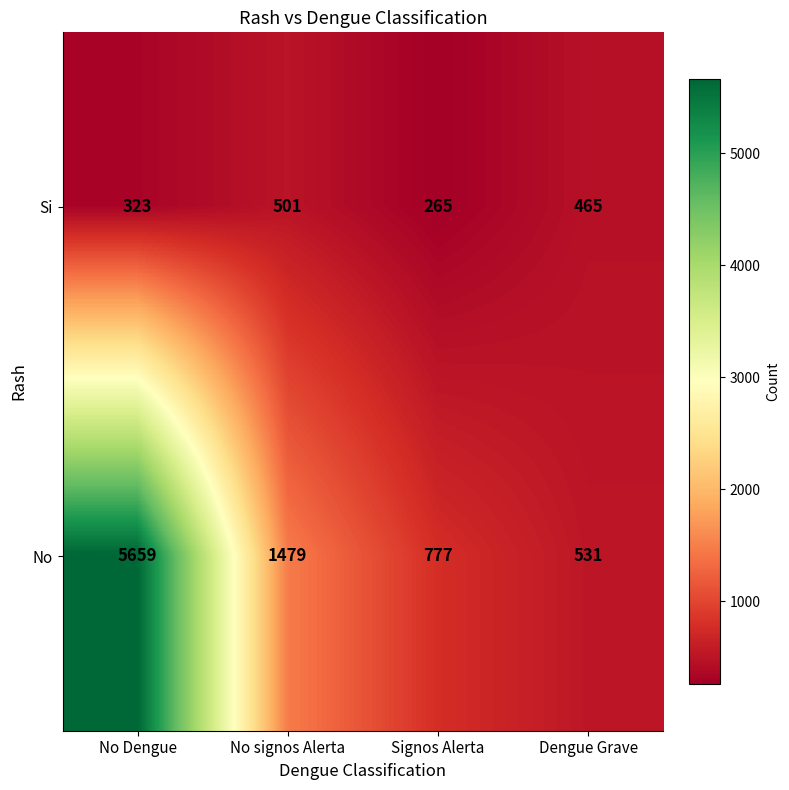

Which series changed the most between No signos Alerta and Signos Alerta?

No